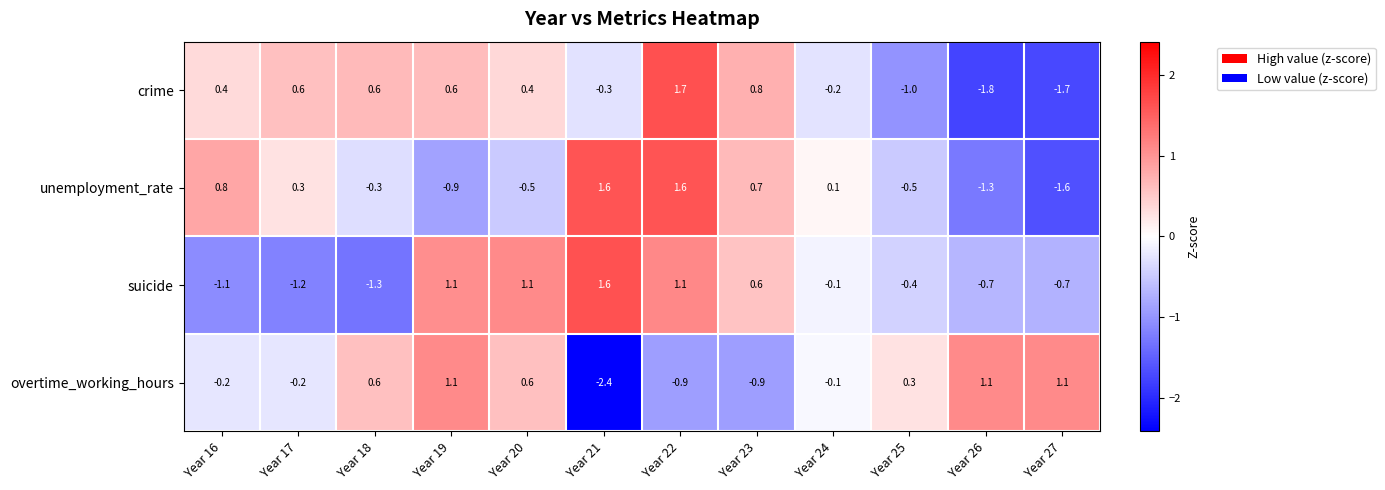

How many data points does each series have?

12